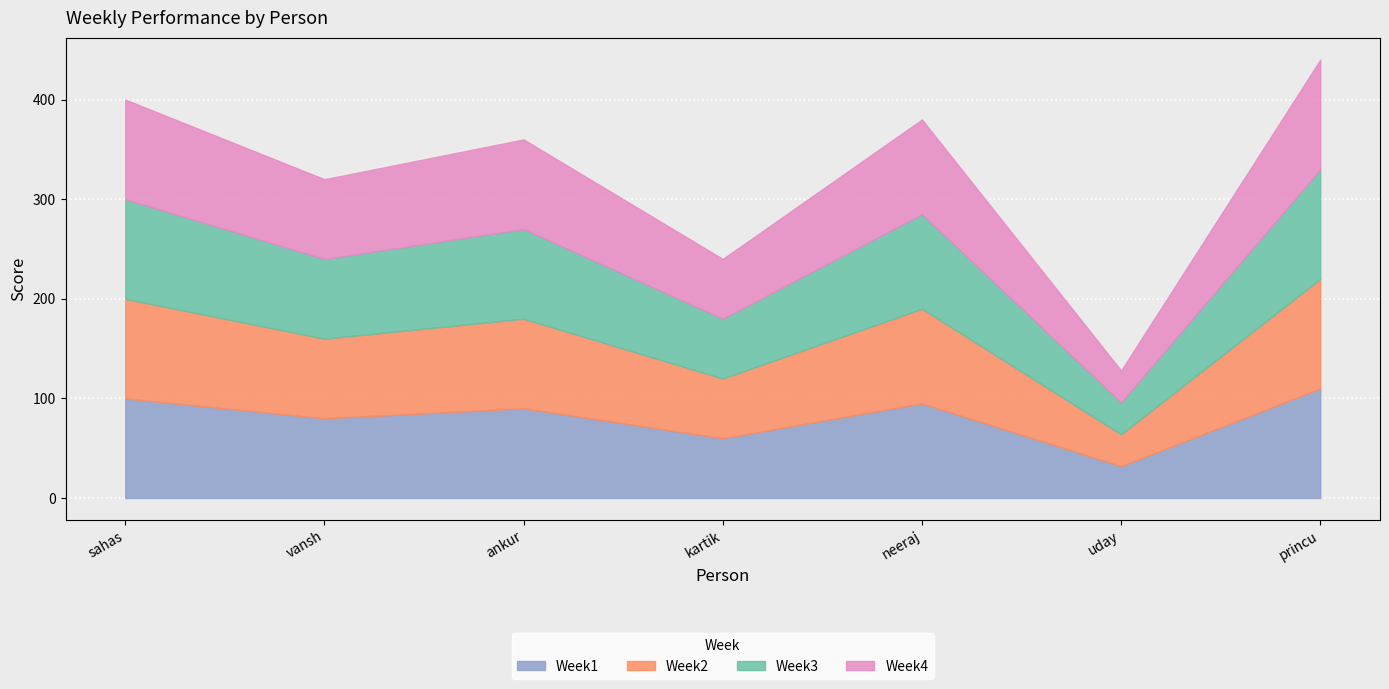

Where is the first local minimum for Week3?

vansh